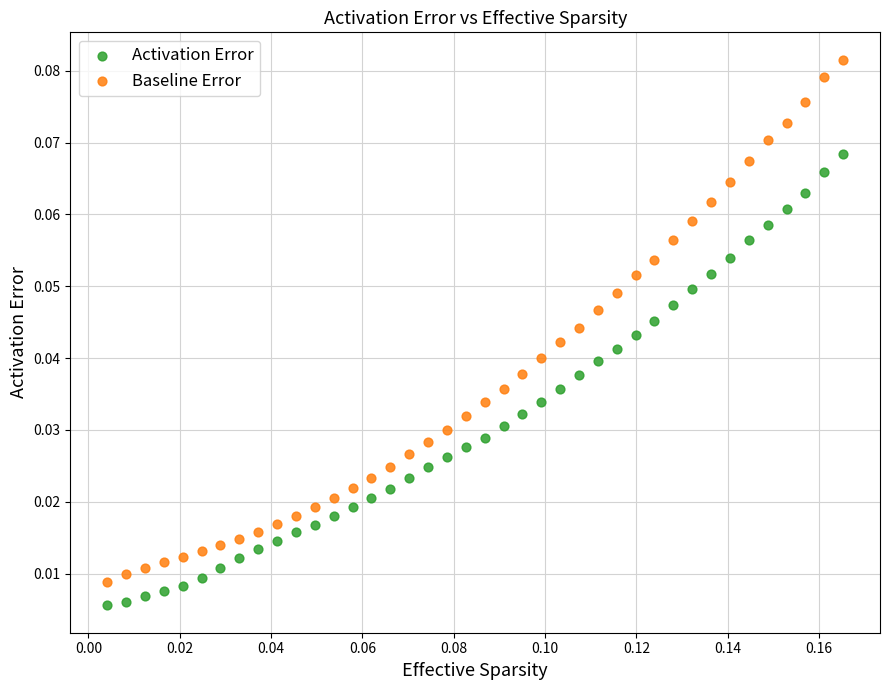

Which series contains the highest Y value?

Baseline Error